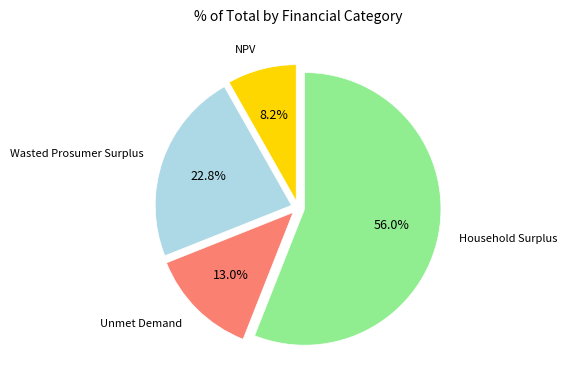

How many slices are in this pie chart?

4